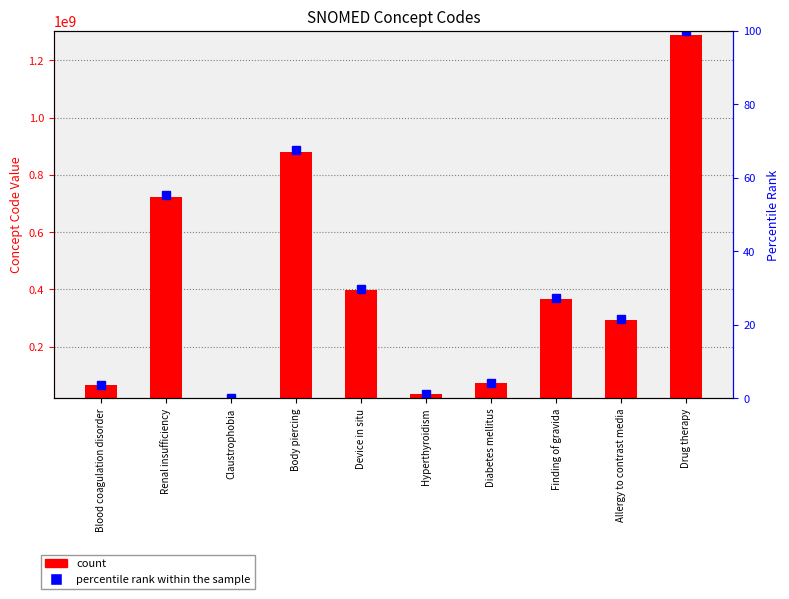

Reading right to left, what are all the values shown in this chart?

Concept: 1290126002.0	293637006.0	366321006.0	73211009.0	34486009.0	397578001.0	879862001.0	19887002.0	723188008.0	64779008.0
percentile rank within the sample: 100.0	21.6	27.3	4.2	1.1	29.7	67.7	0.0	55.4	3.5